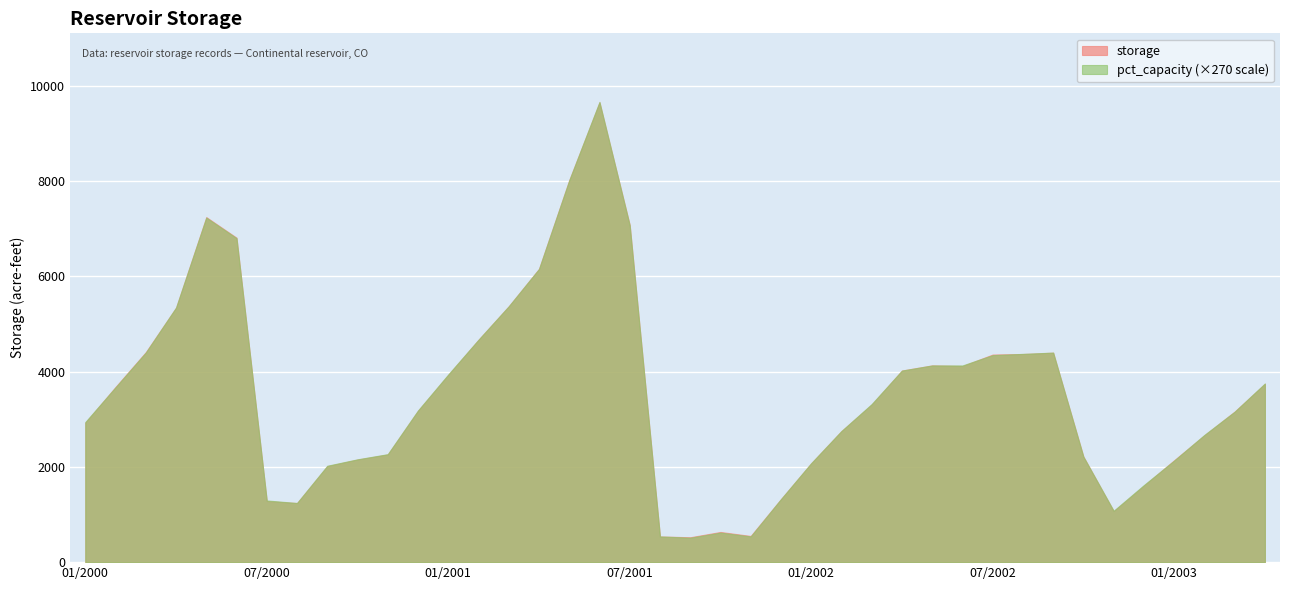

Which label corresponds to the largest value in the chart?

06/2001